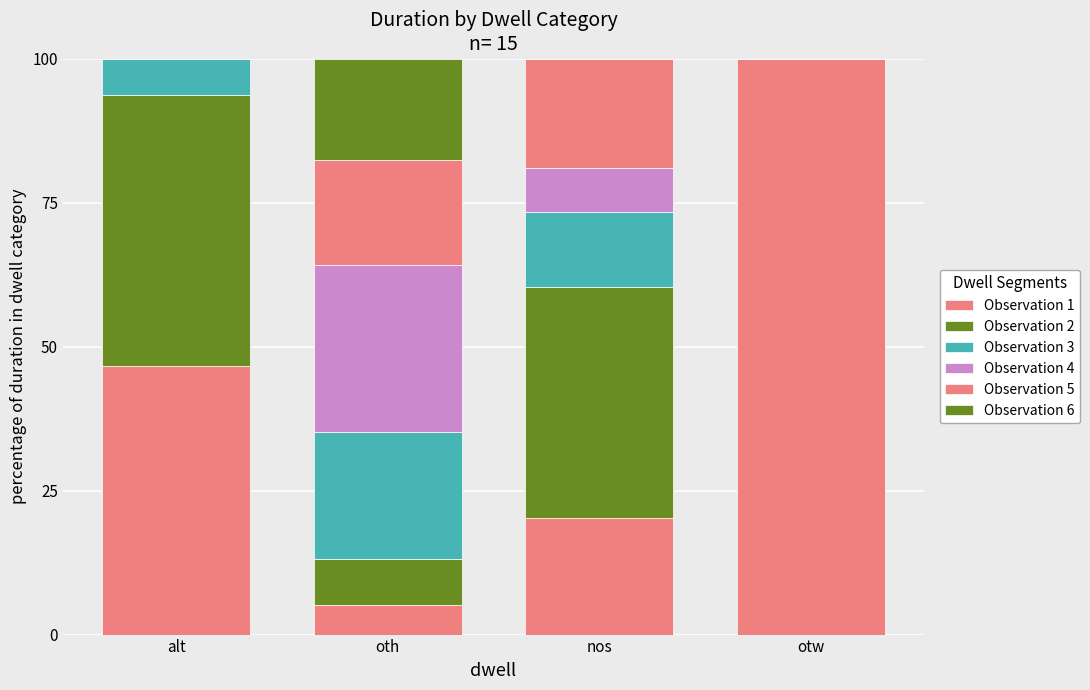

Count the number of categories in the chart.

4